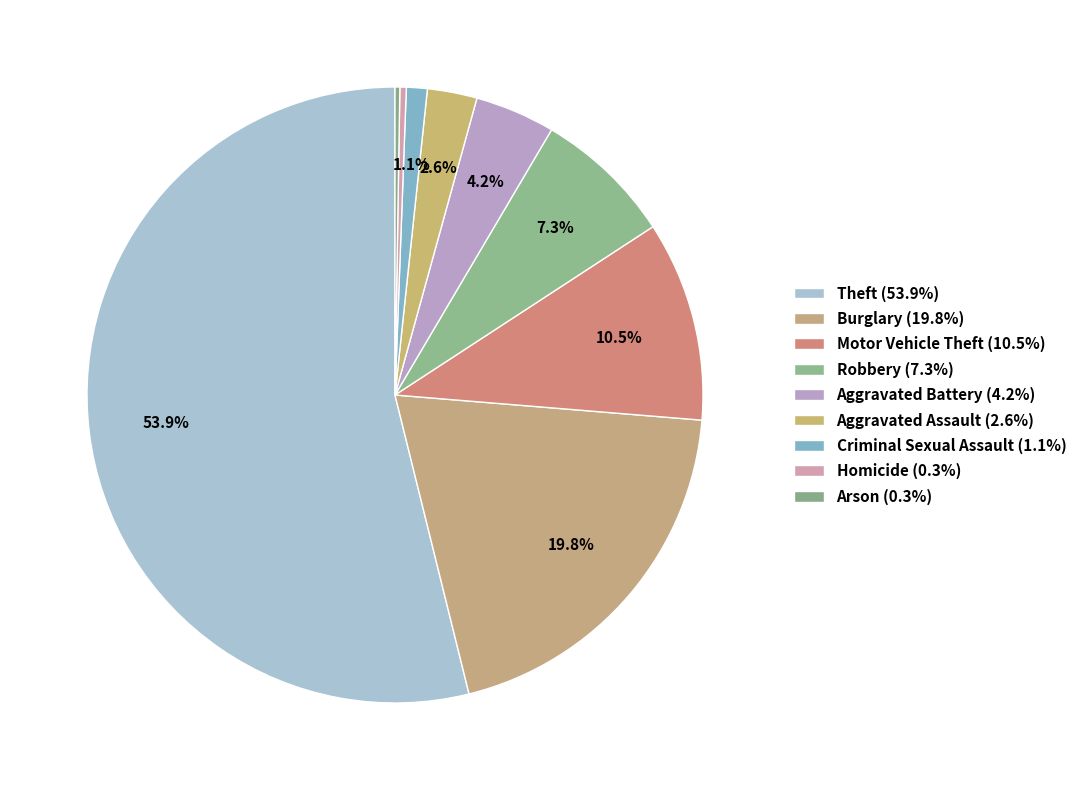

To the nearest percent, what portion does Aggravated Battery represent?

4%